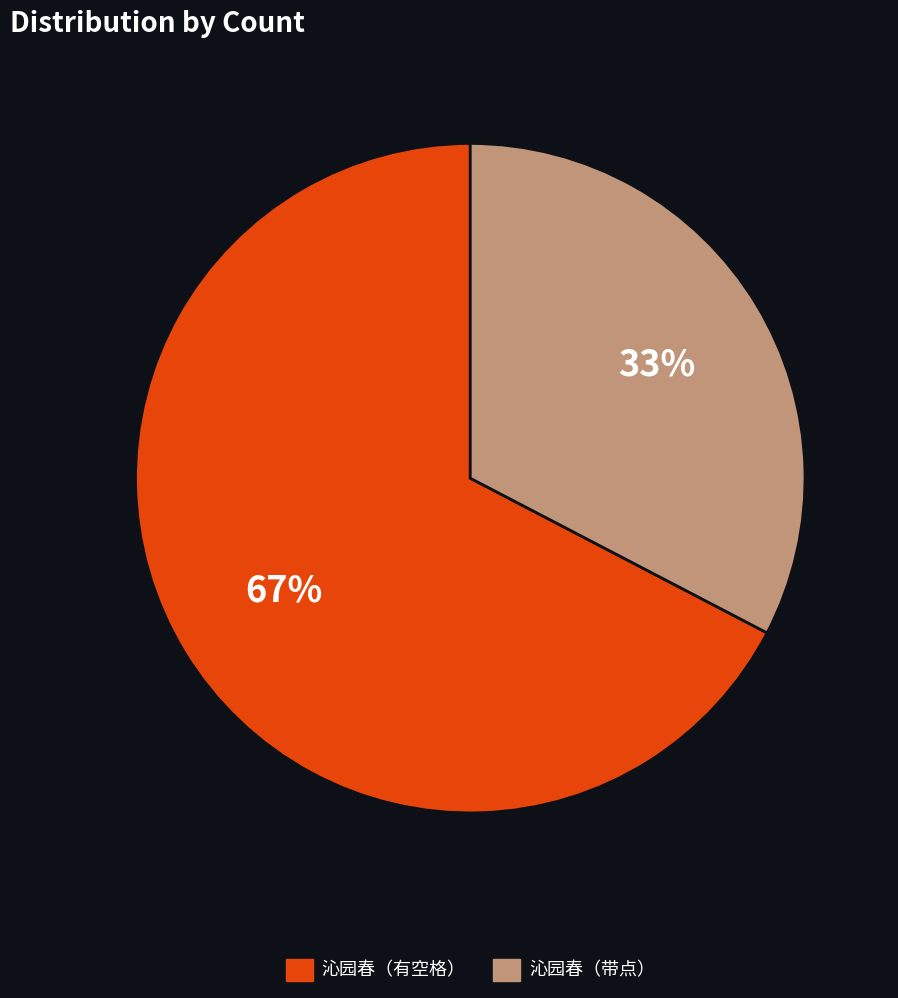

To the nearest percent, what is the average slice percentage?

50%